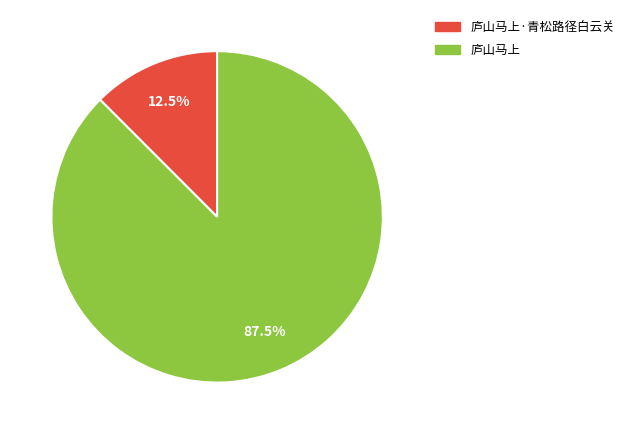

The 庐山马上·青松路径白云关 slice represents 23% of the pie. True or false?

False